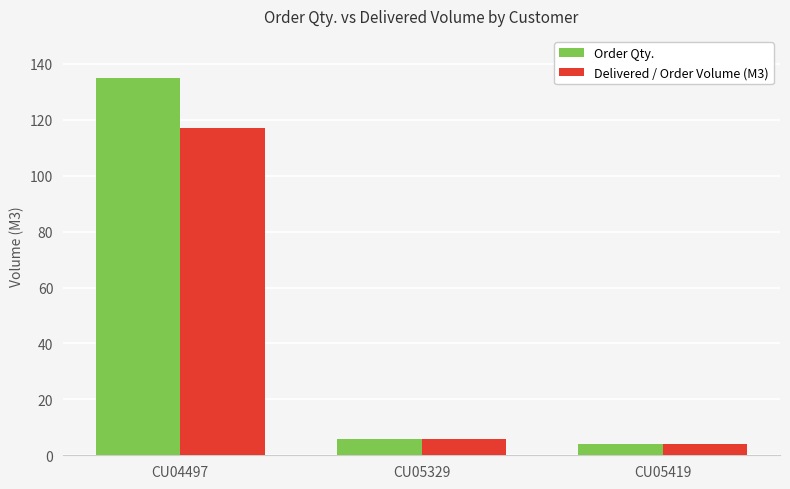

Which series changed the most between CU04497 and CU05419?

Order Qty.